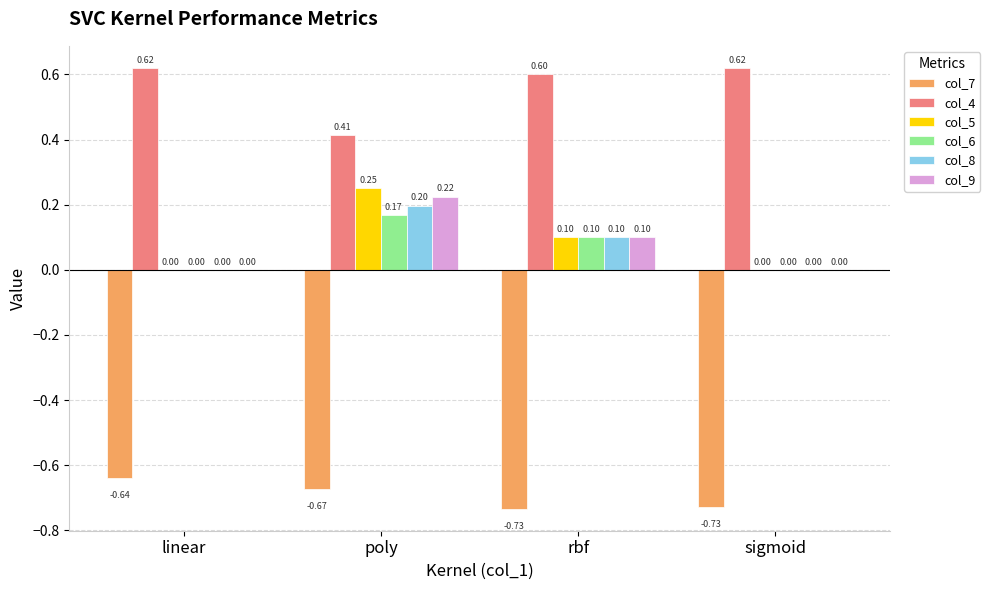

What is the difference between the col_4 values at linear and poly?

0.2